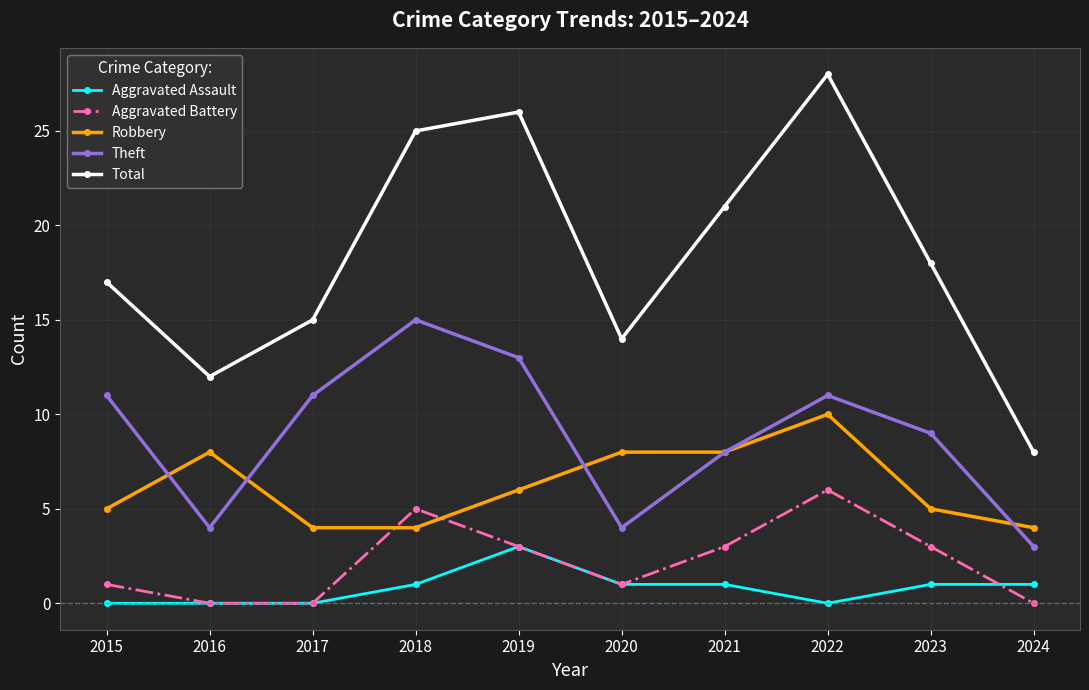

At how many categories does at least one series exceed 23?

3